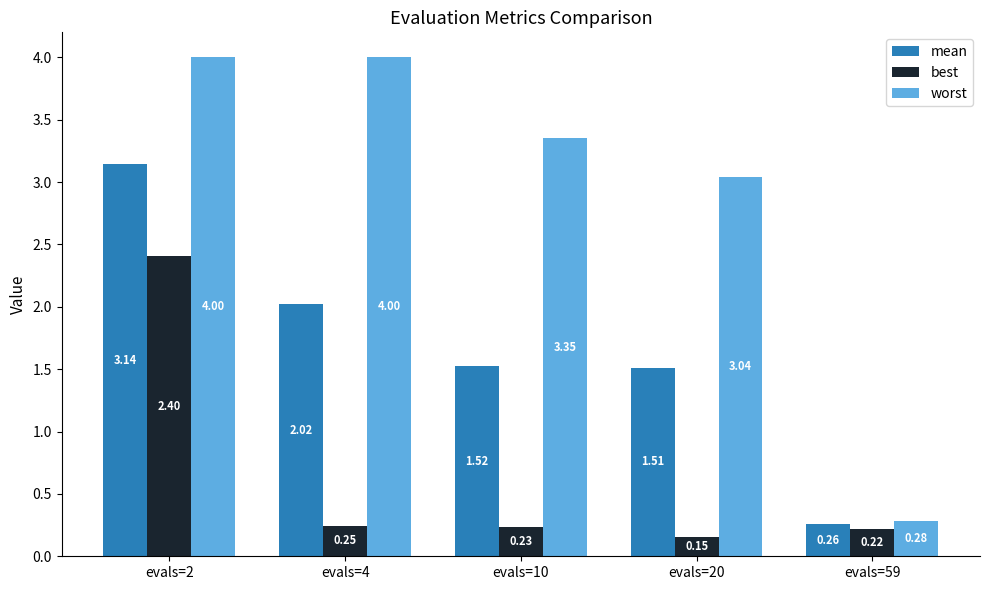

What is the difference between the maximum and second lowest values in the worst series?

1.0